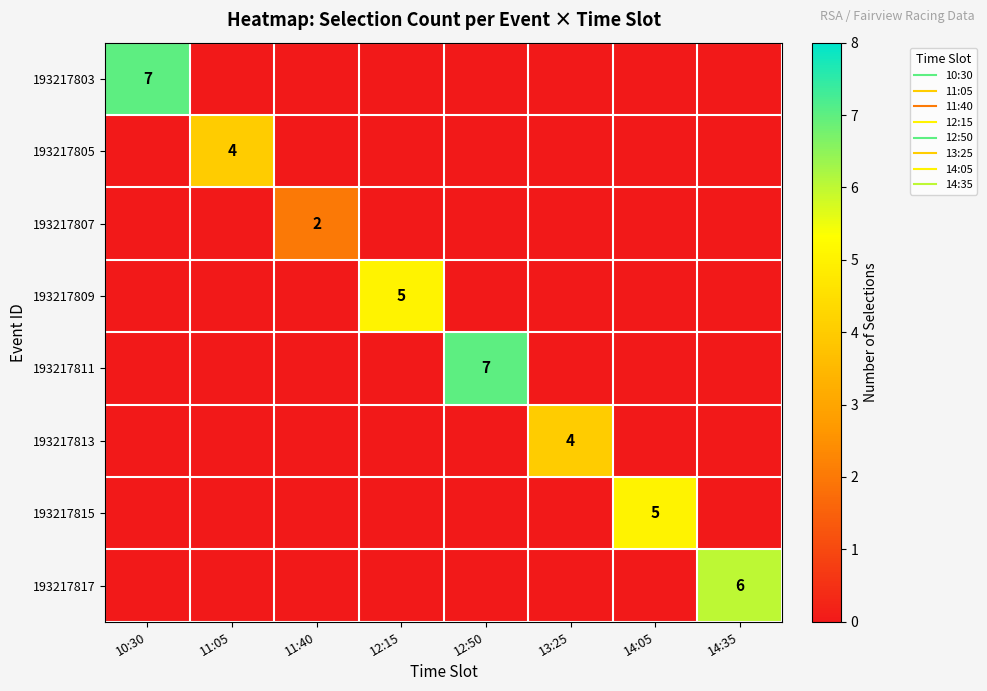

The value of 193217803 at 12:15 is 4. True or false?

False